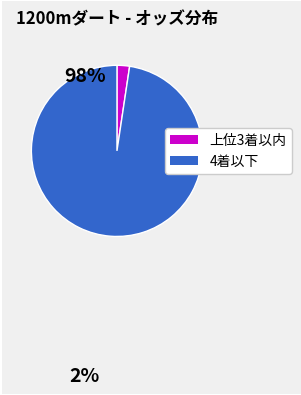

Is there any slice that represents more than half of the pie?

Yes